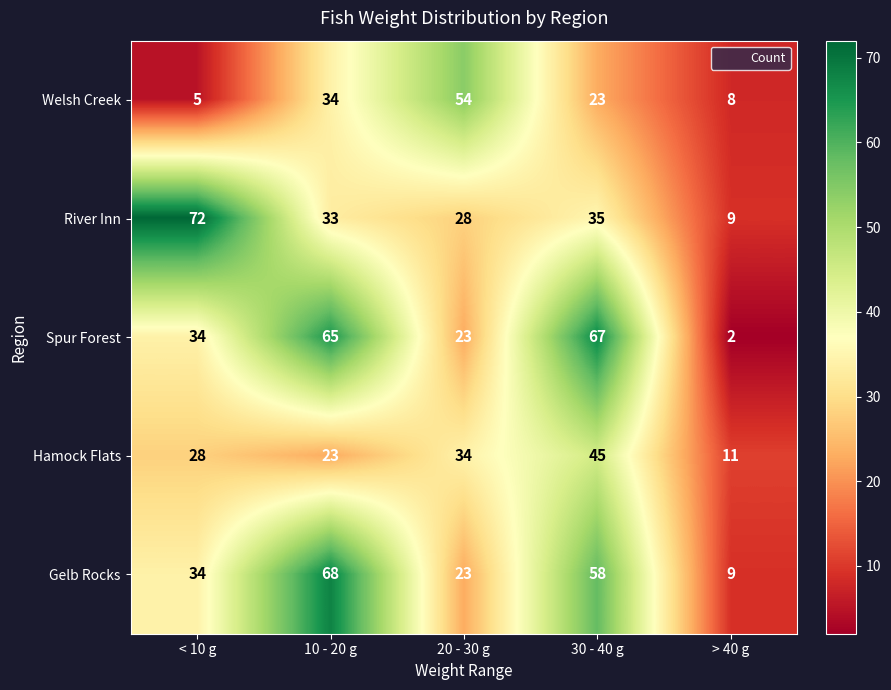

At which category is the sum across all series the highest?

30 - 40 g